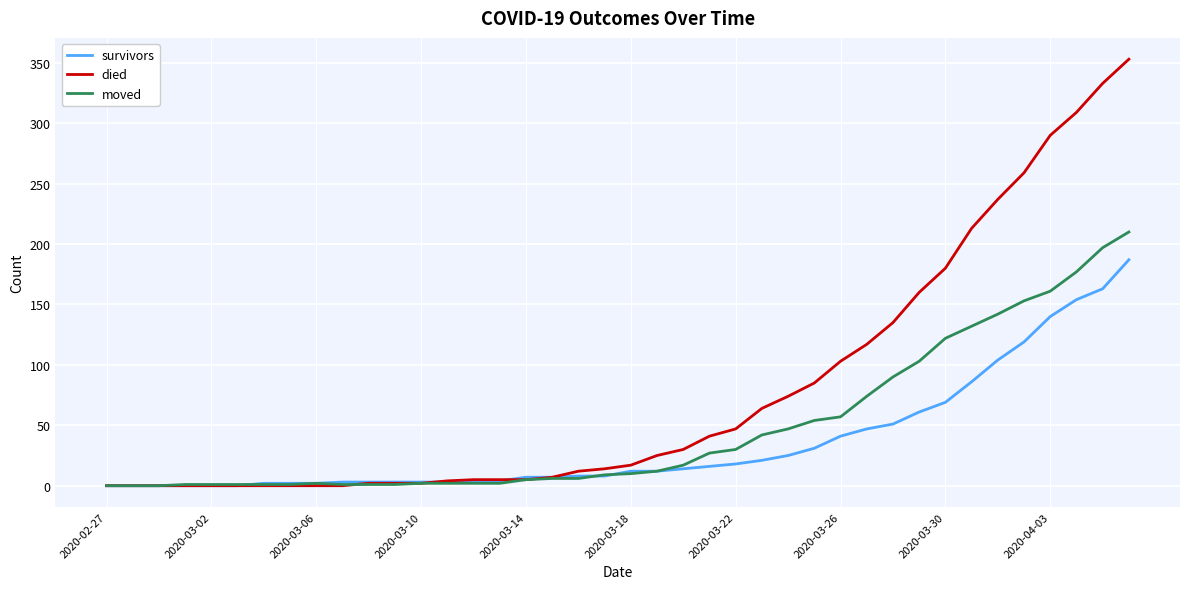

Does the chart have visible grid lines?

Yes